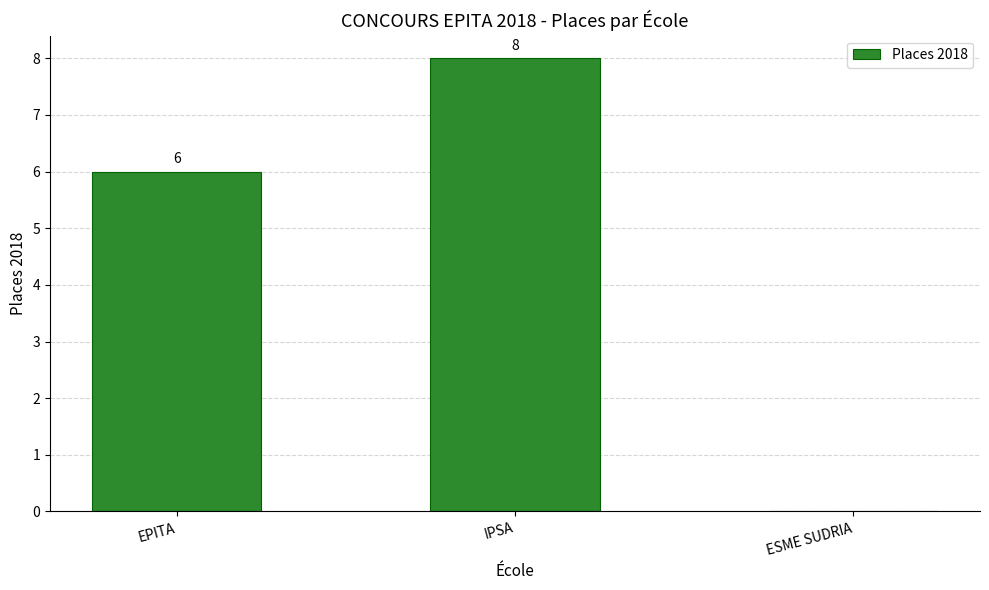

What is the greatest value displayed?

8